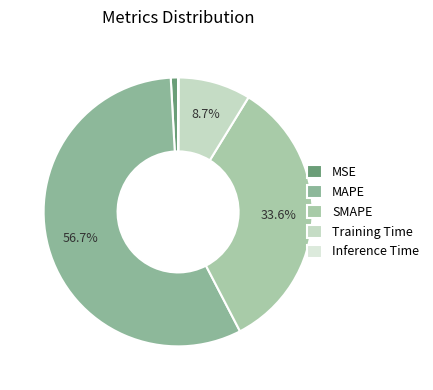

To the nearest percent, what is the combined percentage of SMAPE and MSE?

34%